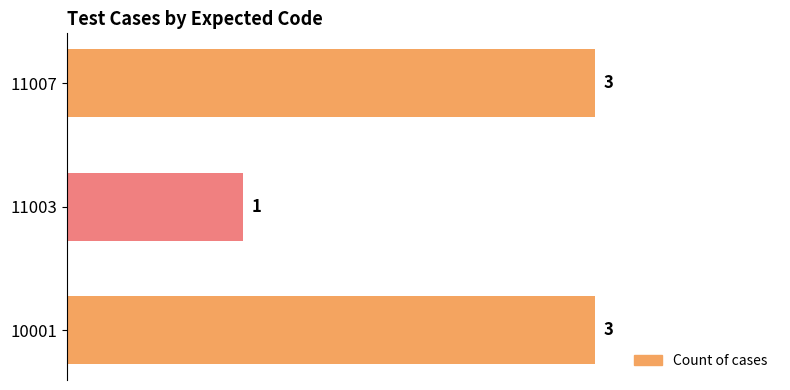

What is the difference between the maximum and minimum values?

2